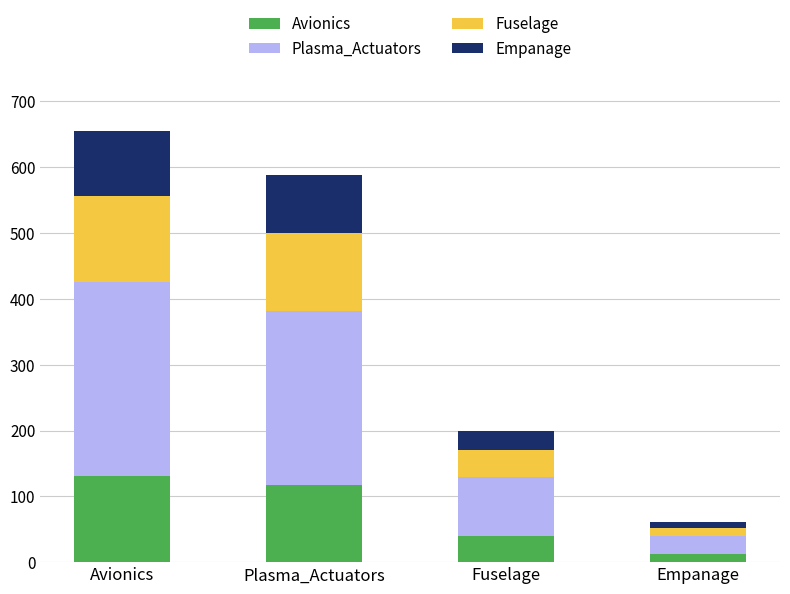

What is the sum of all Avionics values?

300.8